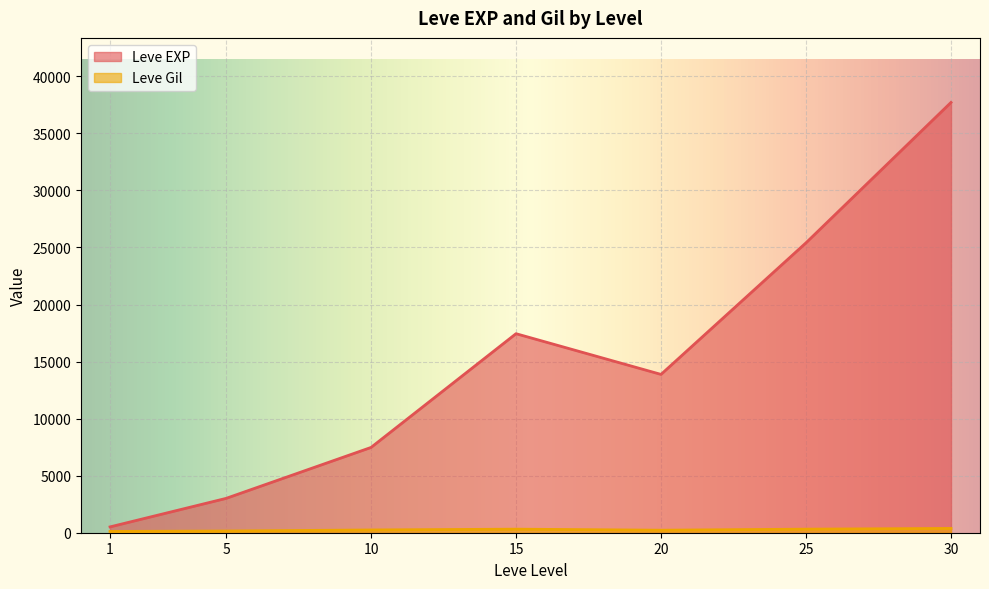

At how many categories does at least one series exceed 23696?

2